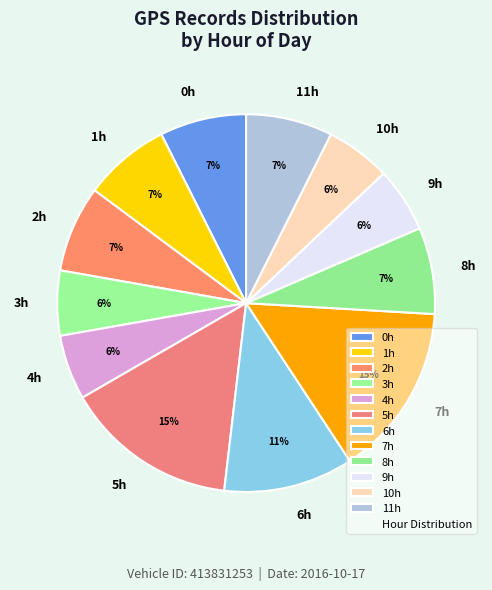

Combined, do 7h and 4h account for over 50%?

No